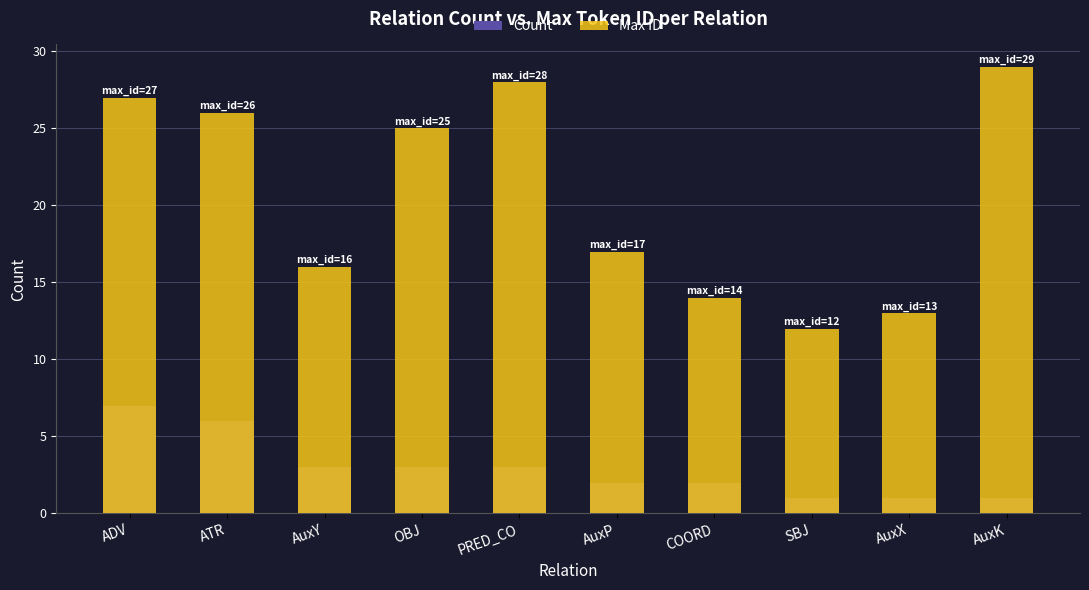

What is the label of the 5th bar from the left?

PRED_CO